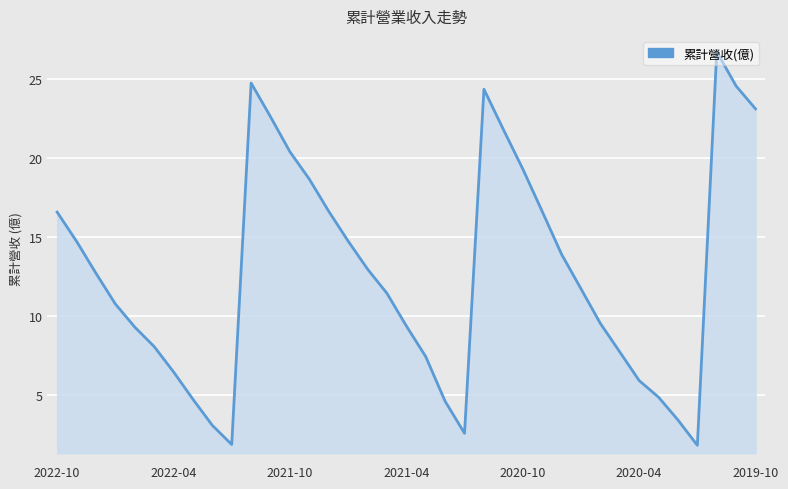

How many lines are shown in the chart?

1